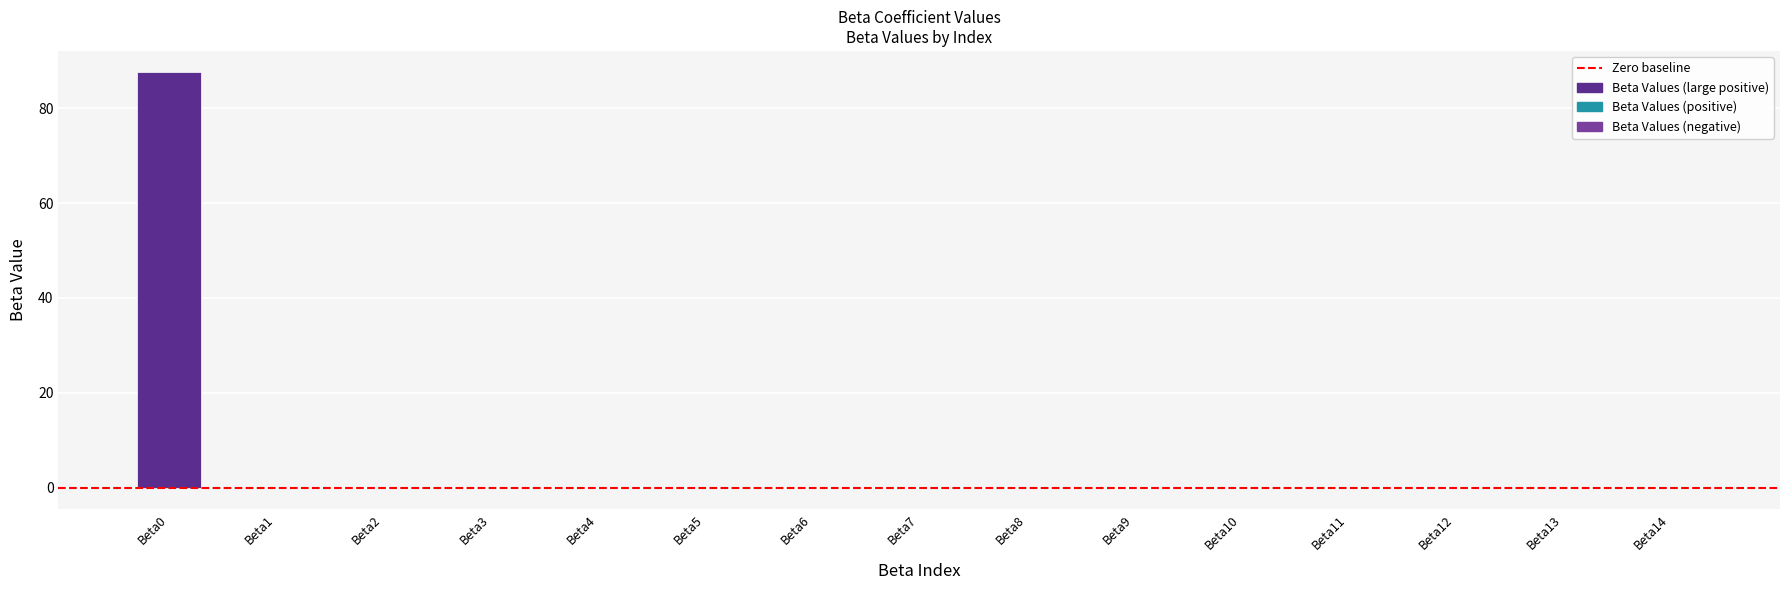

What is the sum of all values?

87.5